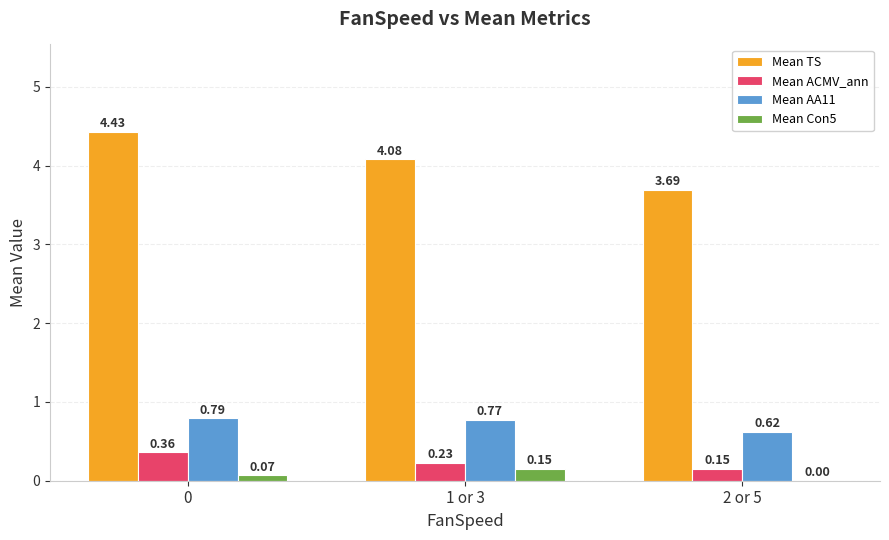

True or false: Mean TS has a value of 4.1 at 1 or 3.

True